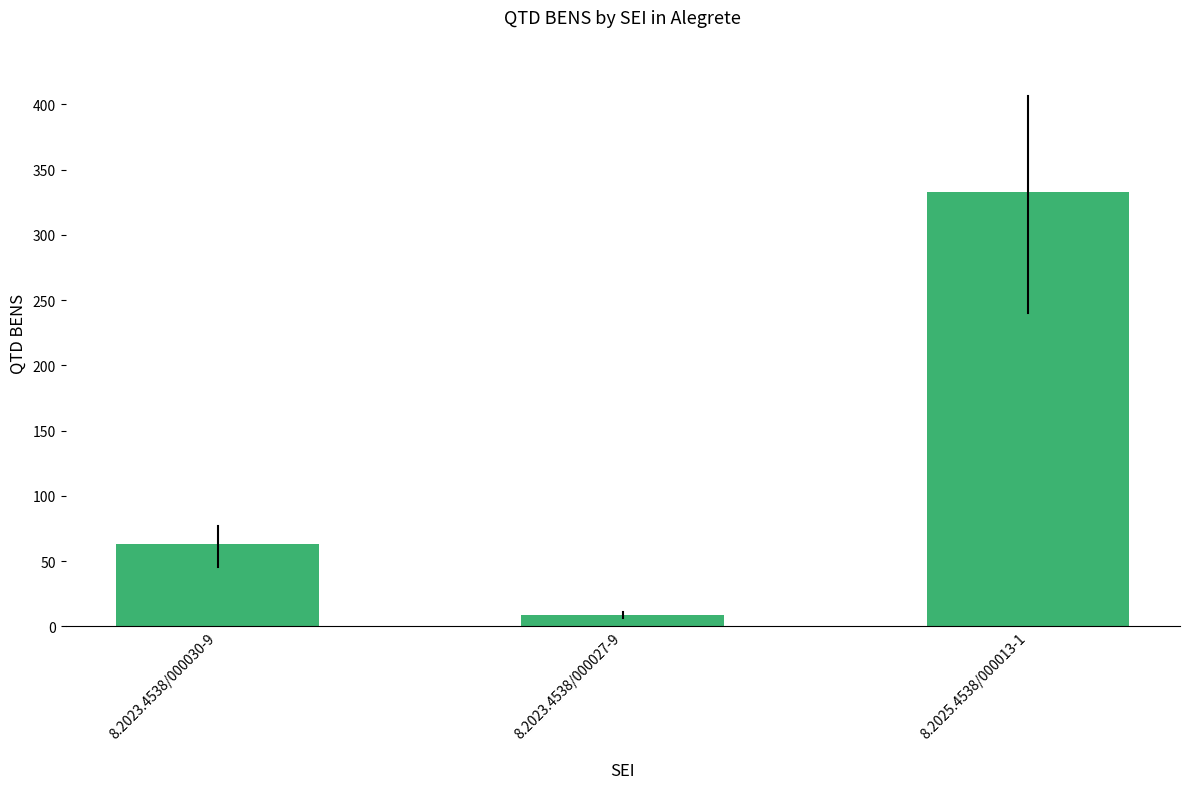

Approximately how many times larger is the value at 8.2025.4538/000013-1 compared to 8.2023.4538/000027-9?

37.0